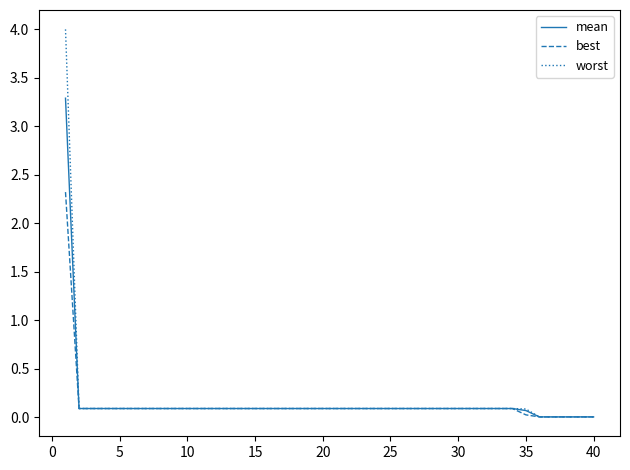

Which series has the widest spread of values?

worst